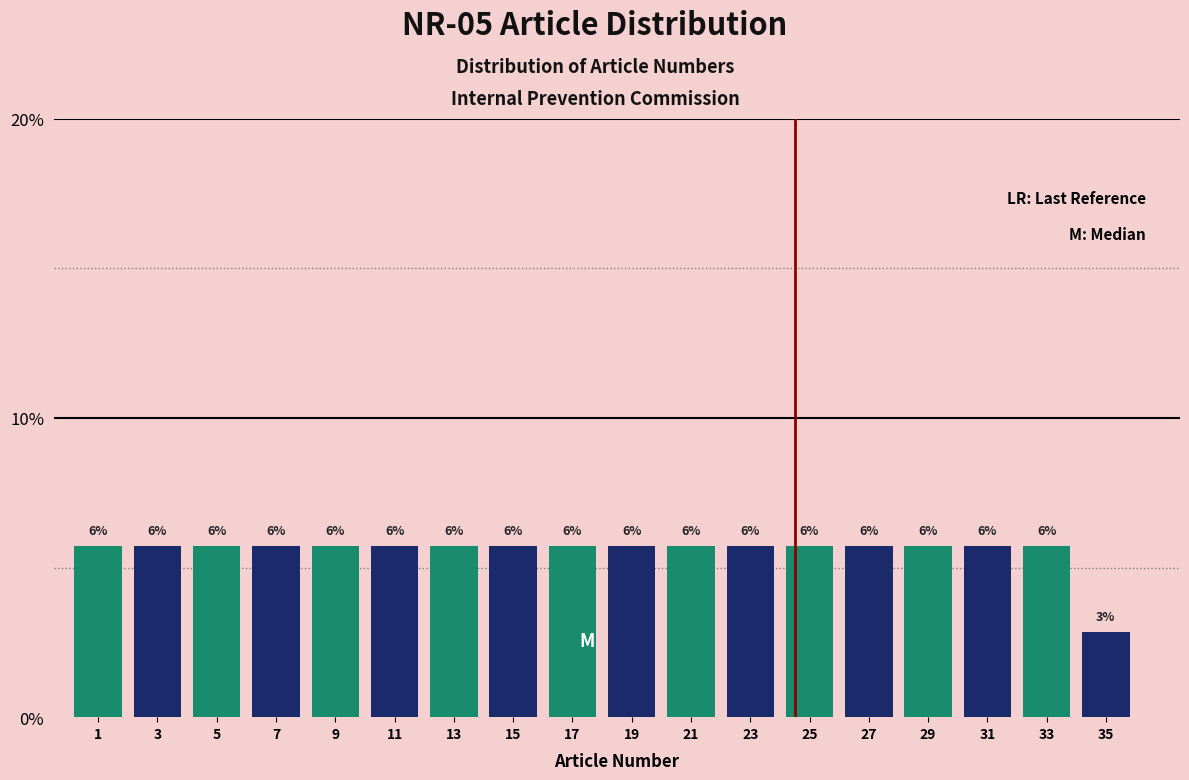

How many bars are there in total?

18